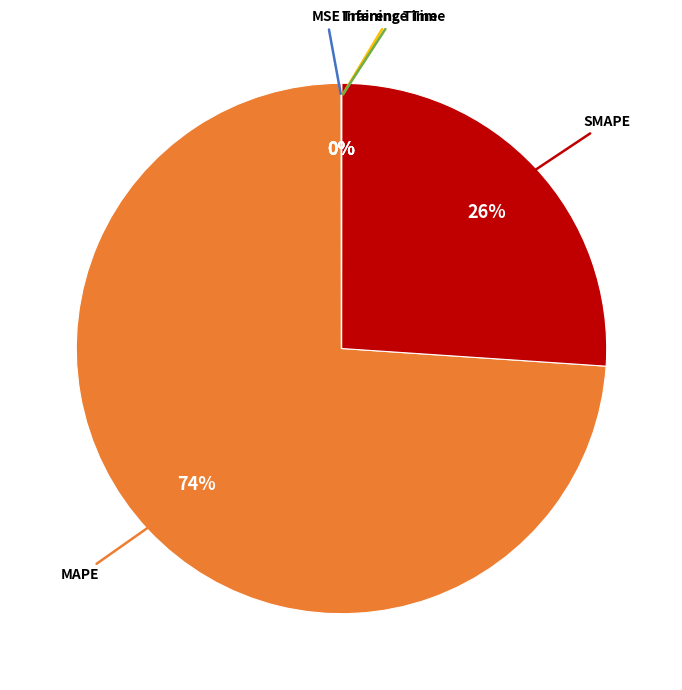

Does any single category account for the majority?

Yes